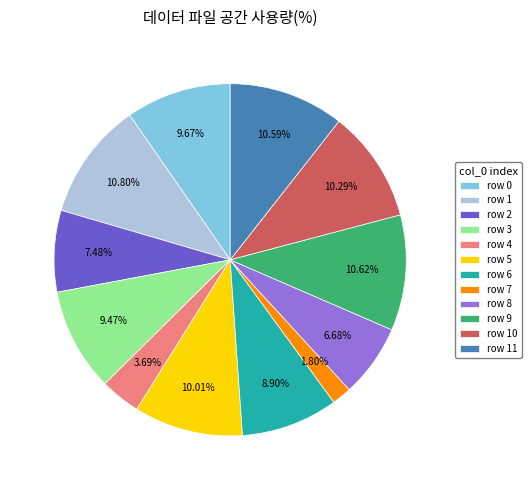

Does any single category account for the majority?

No